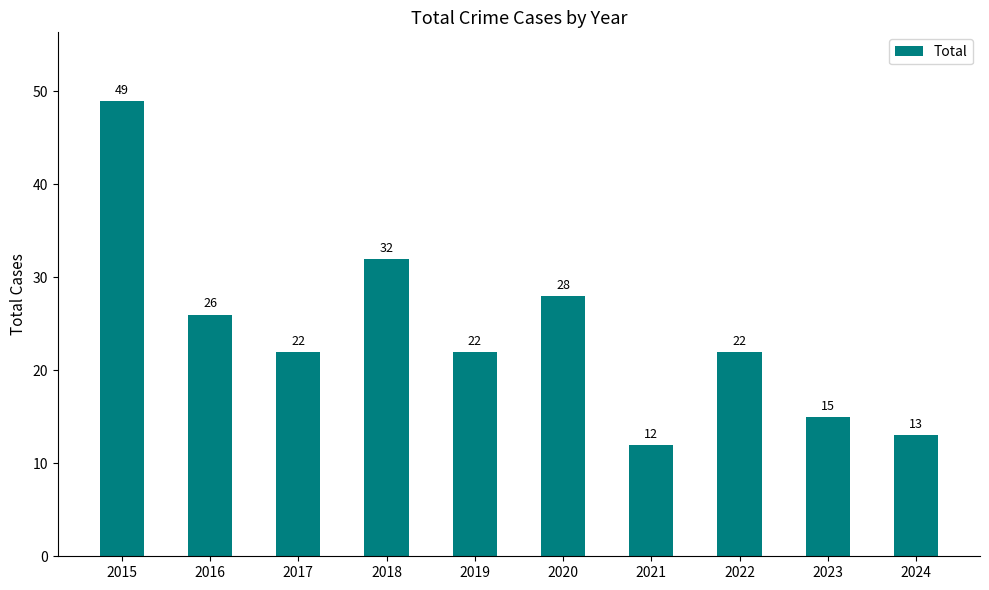

True or false: the data shows 15 at 2023.

True